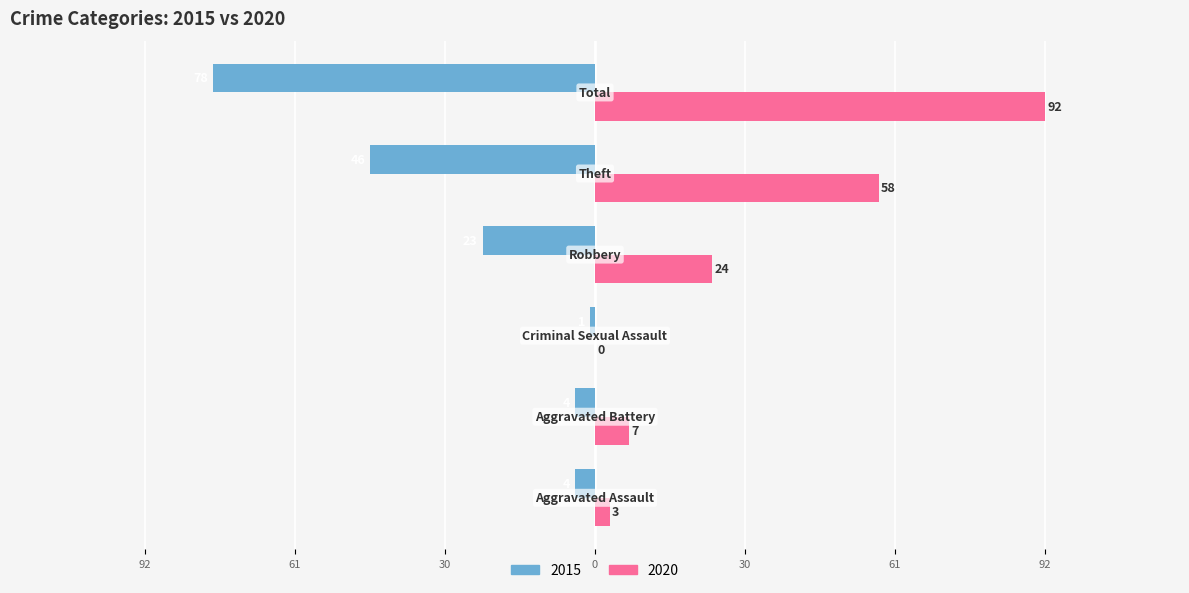

Which series has the largest total across all categories?

2020